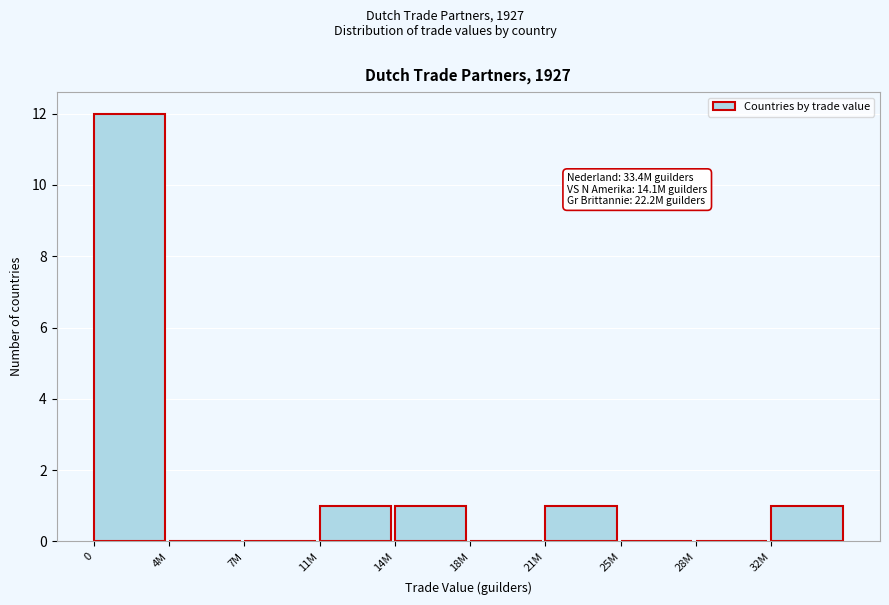

Reading left to right, extract all data points from this chart.

0=12	4M=0	7M=0	11M=1	14M=1	18M=0	21M=1	25M=0	28M=0	32M=1